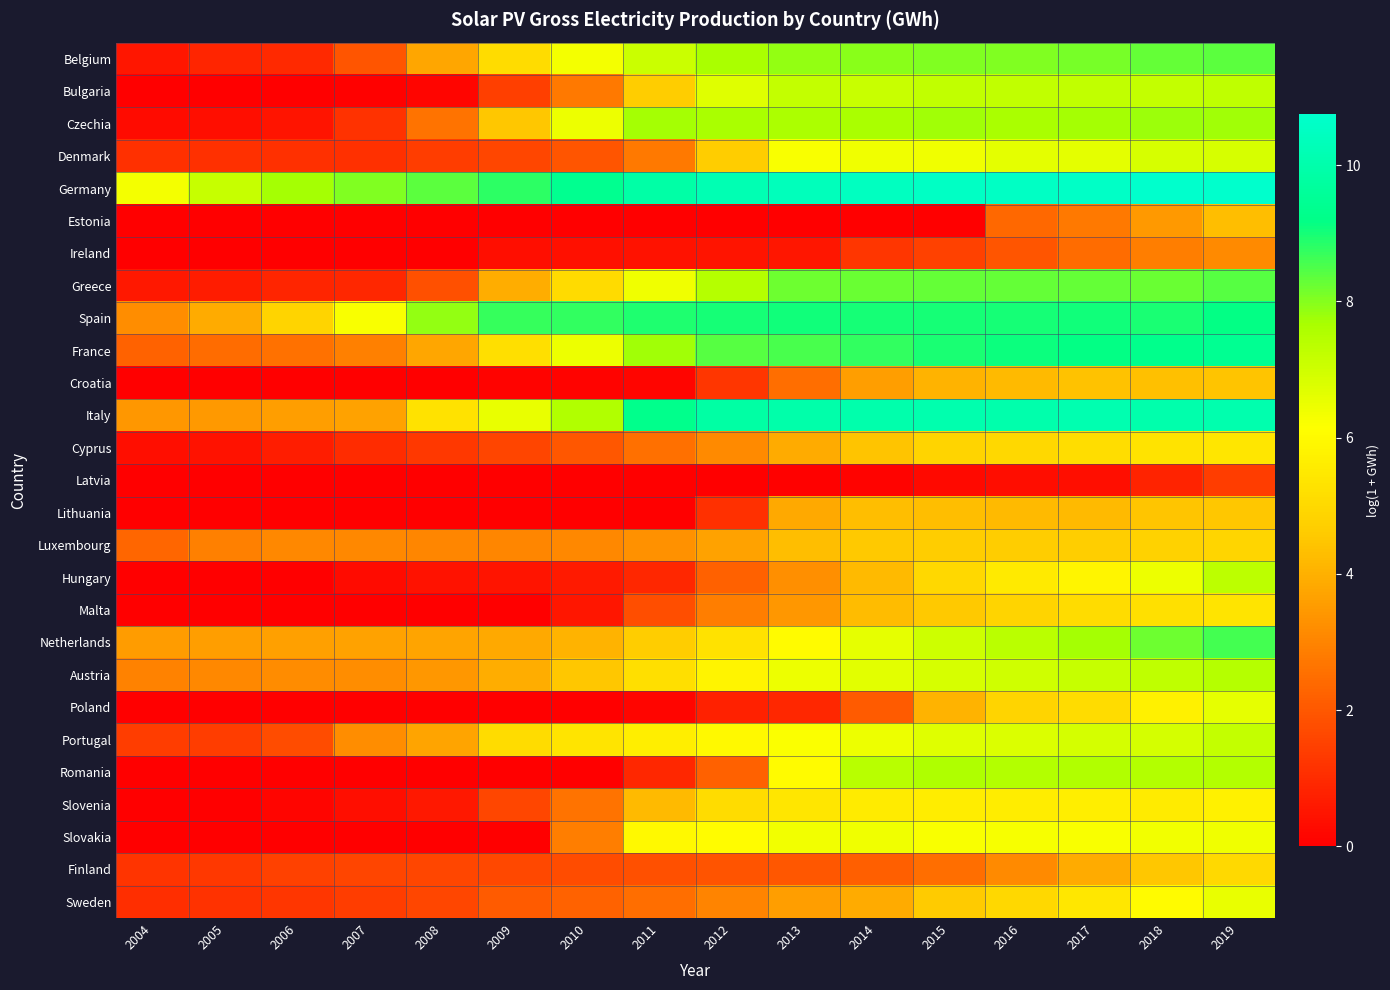

What is the spread (max minus min) of values at 2009?

8.8